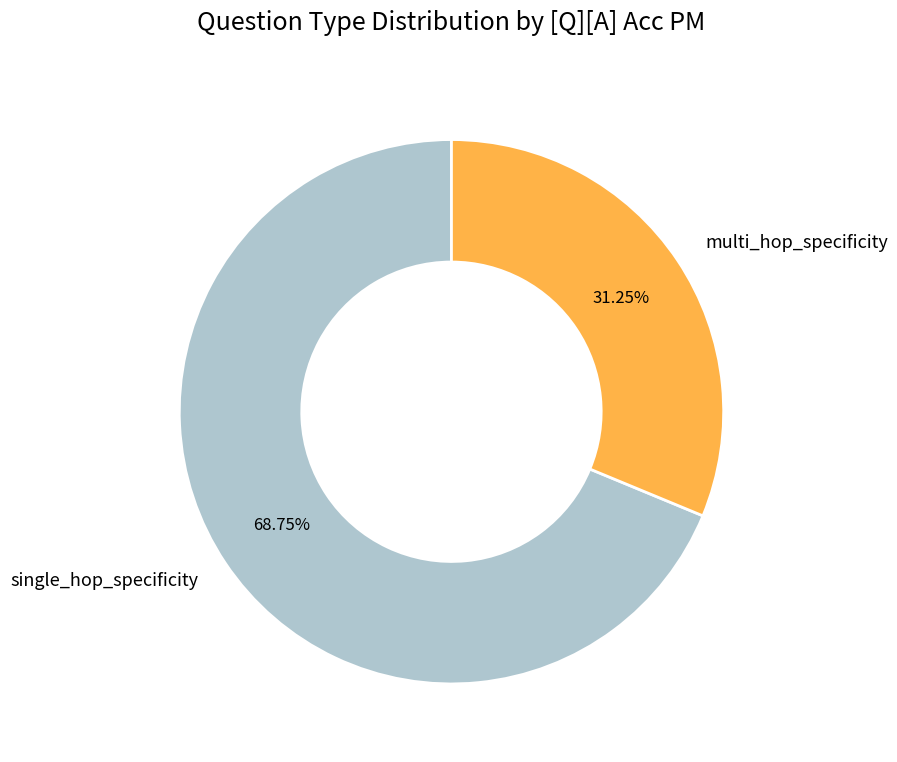

Which has a higher value, multi_hop_specificity or single_hop_specificity?

single_hop_specificity